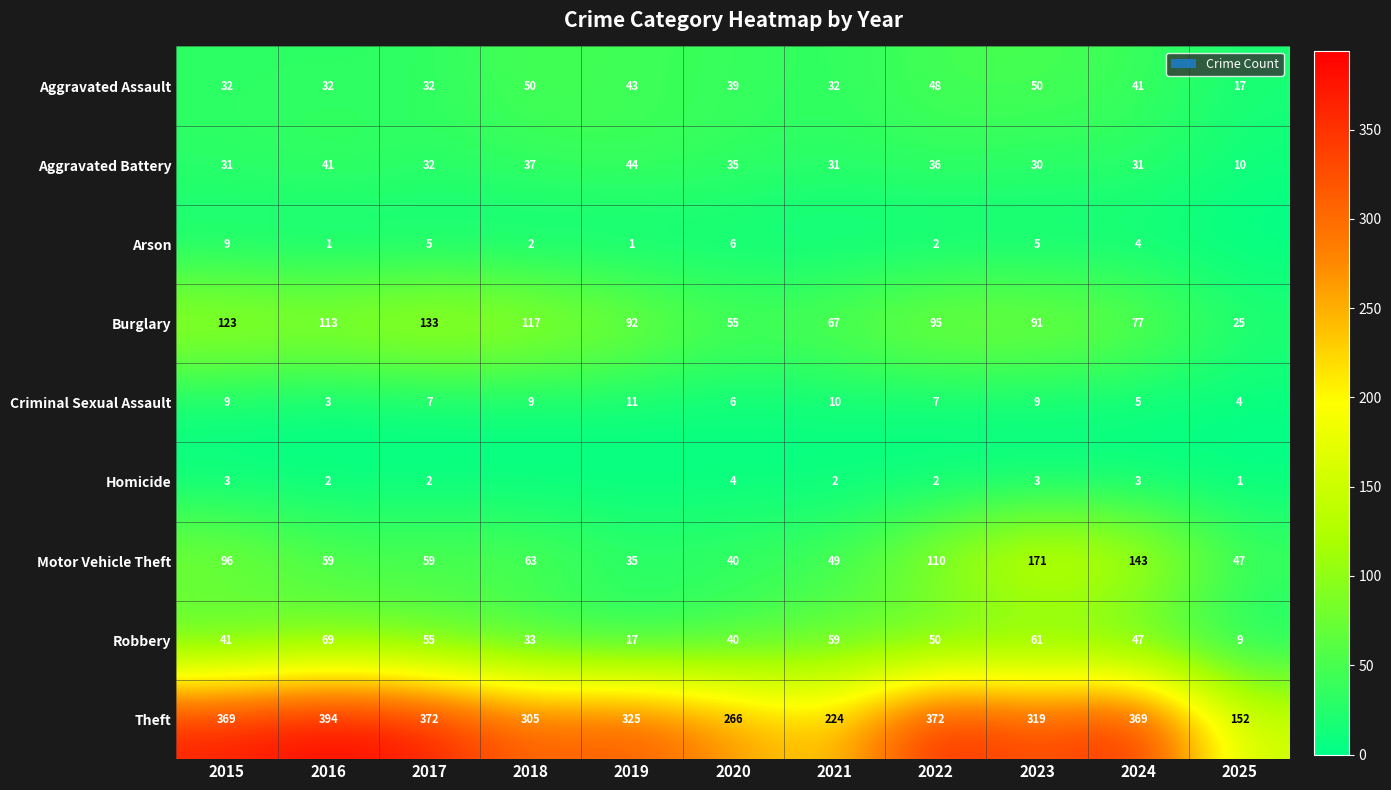

At which label is Motor Vehicle Theft closest to 103?

2015